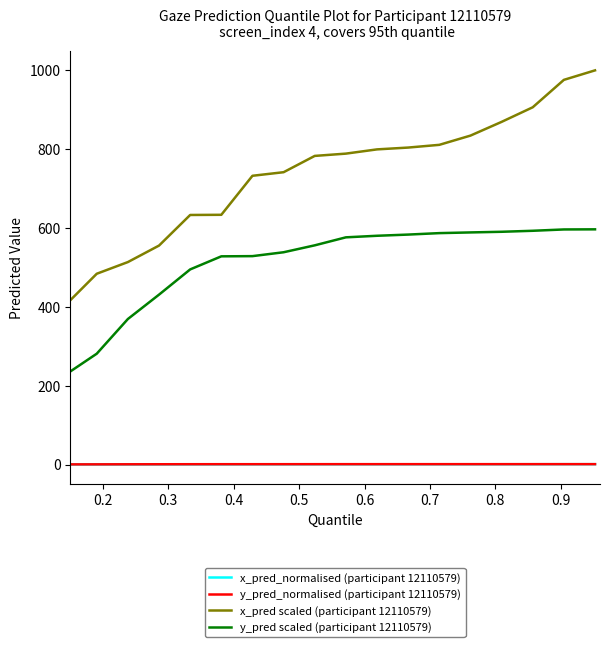

Which series has the largest range (max minus min)?

x_pred scaled (participant 12110579)